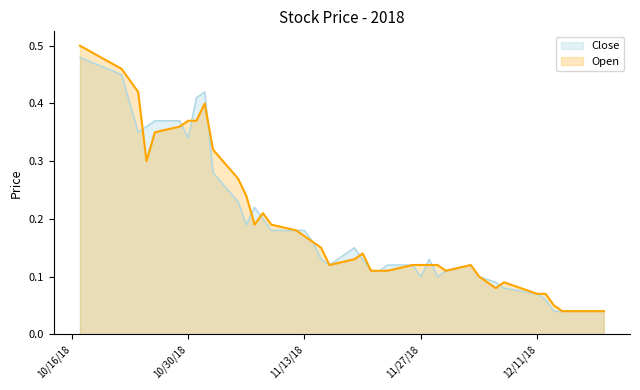

List the series in order of their overall mean, highest first.

Open, Close